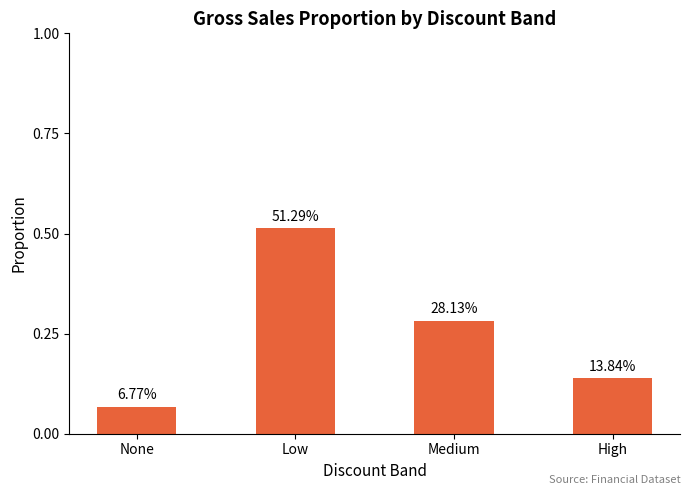

What value does the data have at High?

0.1